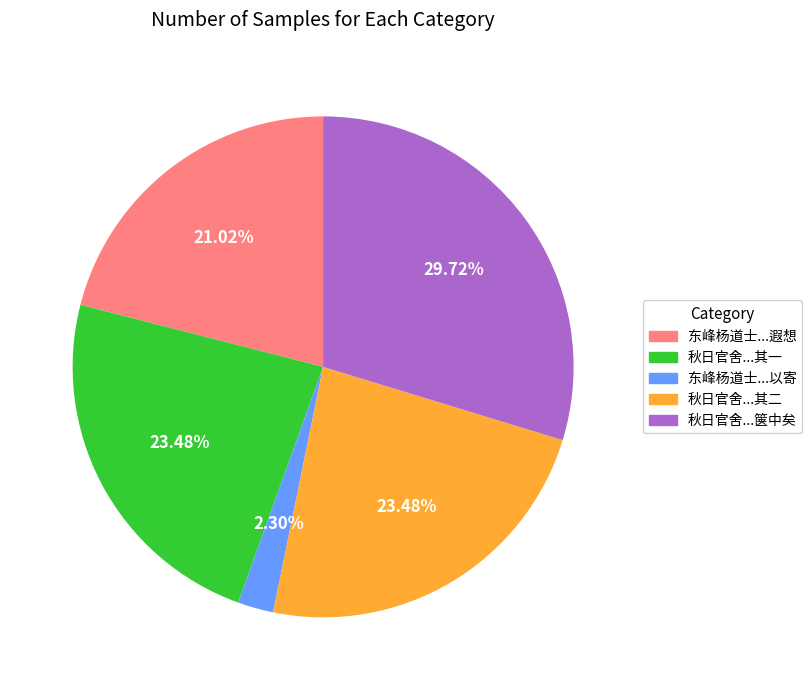

To the nearest percent, what is the average slice percentage?

20%